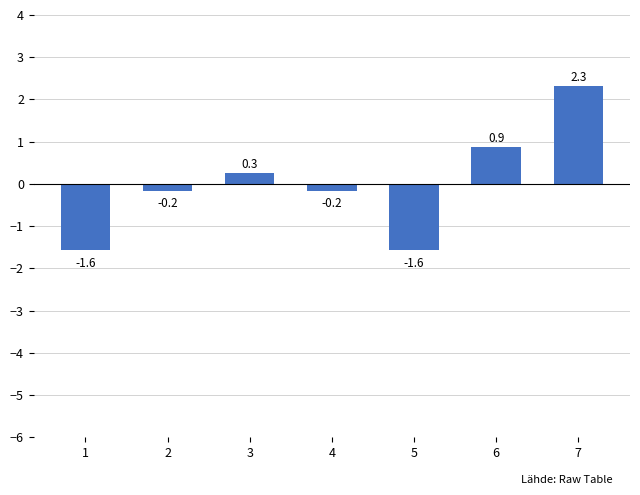

How many categories are shown in the chart?

7